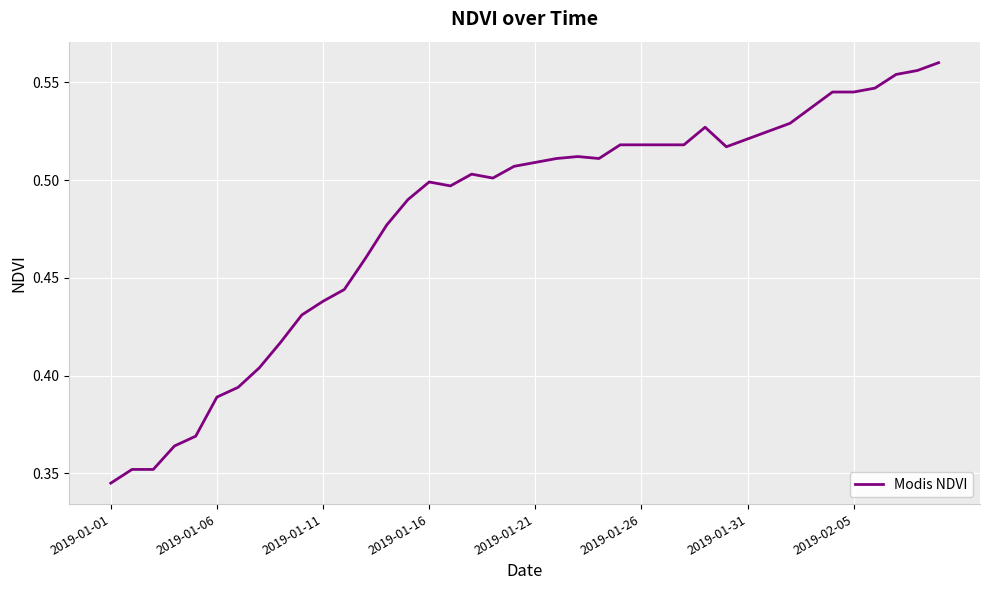

Count the number of data series in this chart.

1